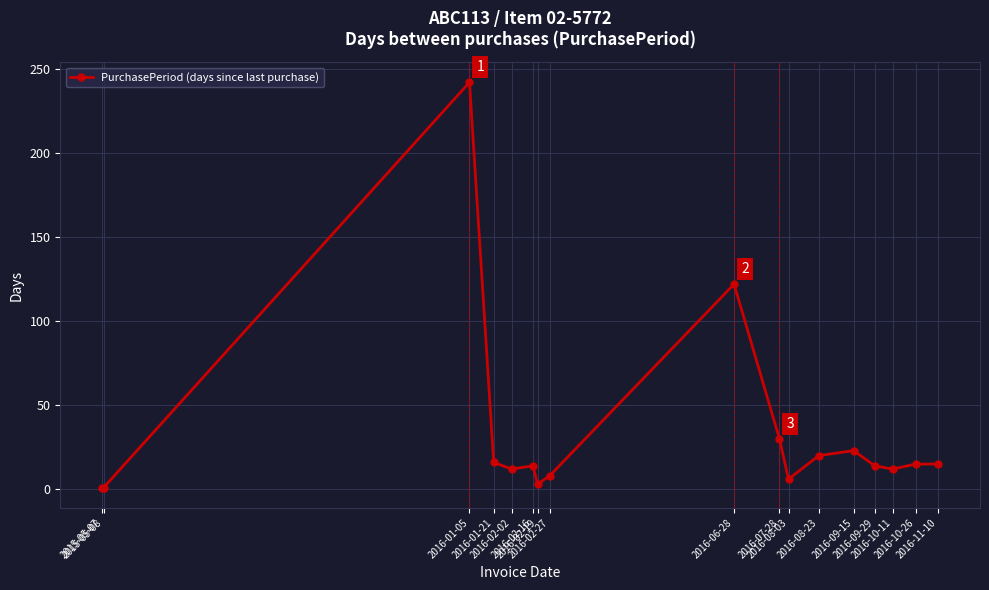

What is the greatest value displayed?

242